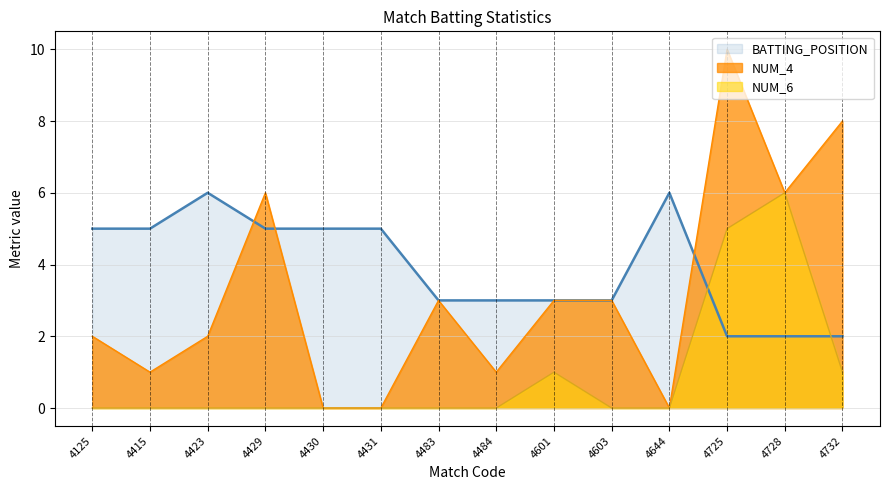

True or false: NUM_6 and NUM_4 intersect in this chart.

False